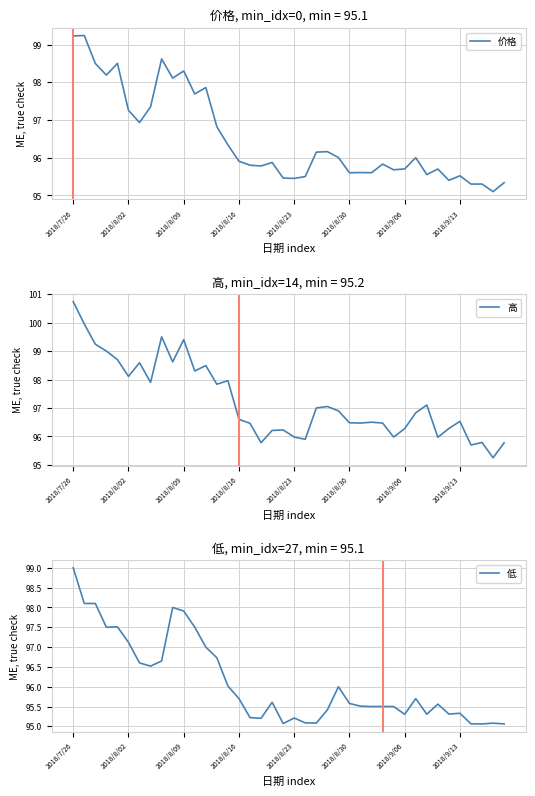

Is it true that 价格 equals 130.7 at 2018/9/13?

False